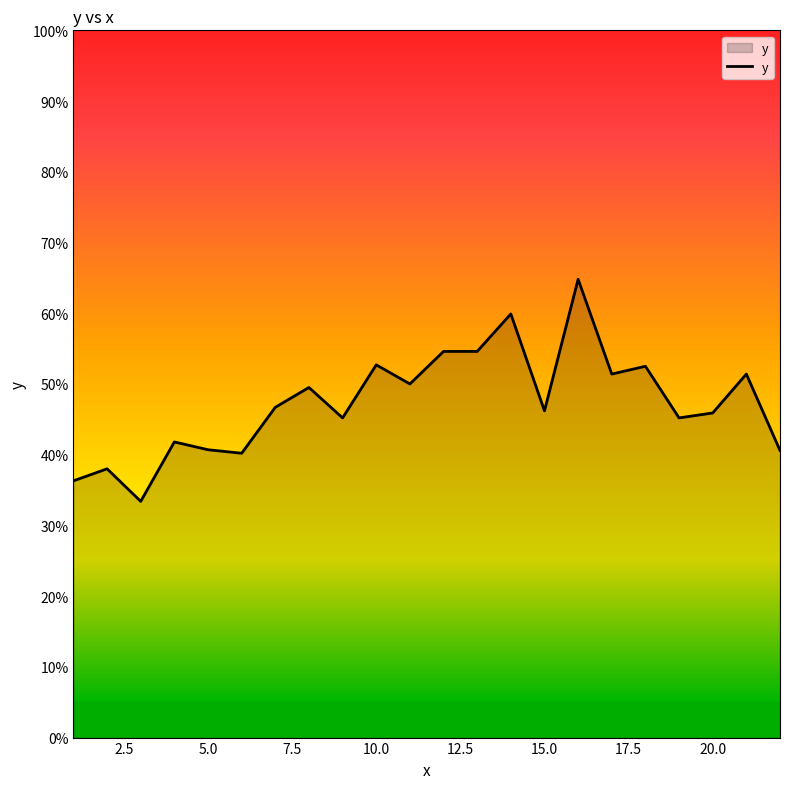

What is the greatest value displayed?

64.8